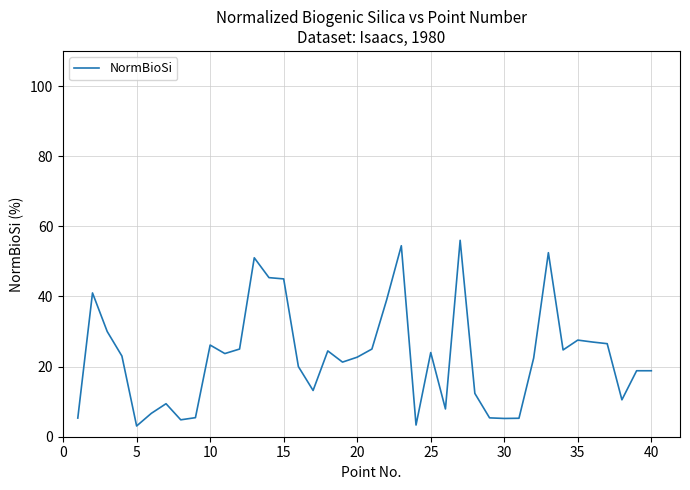

What is the smallest value displayed?

3.1